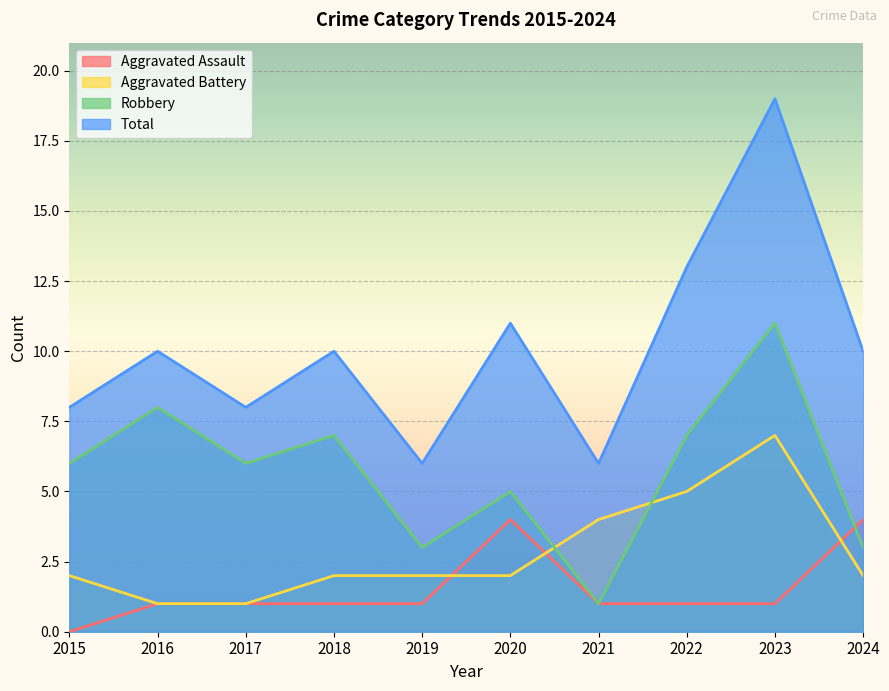

What is the value of the Aggravated Assault point at the 3rd from the left?

1